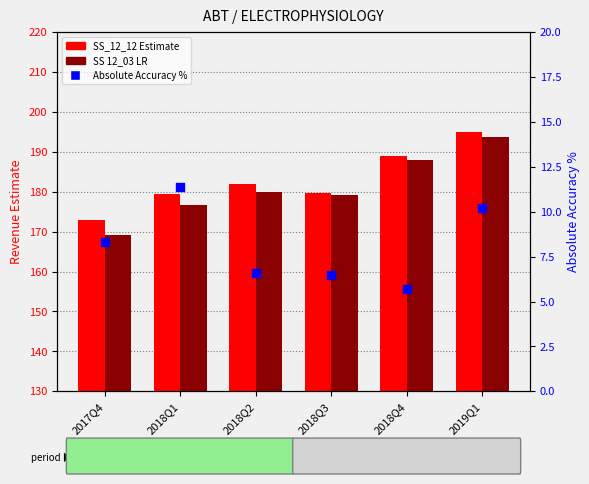

Which series reaches the maximum Y coordinate?

SS_12_12 Estimate